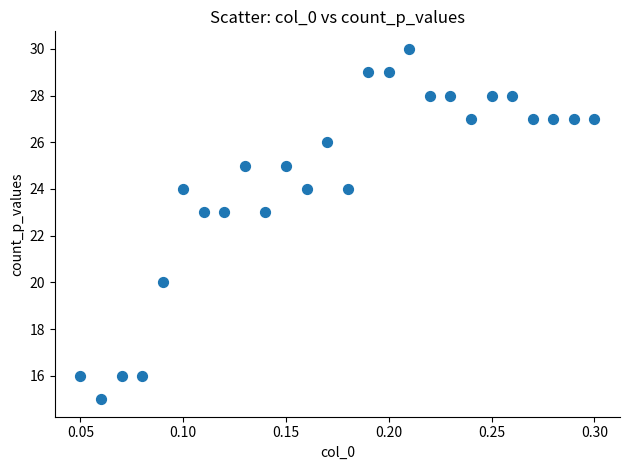

What is the range of Y values (max minus min)?

15